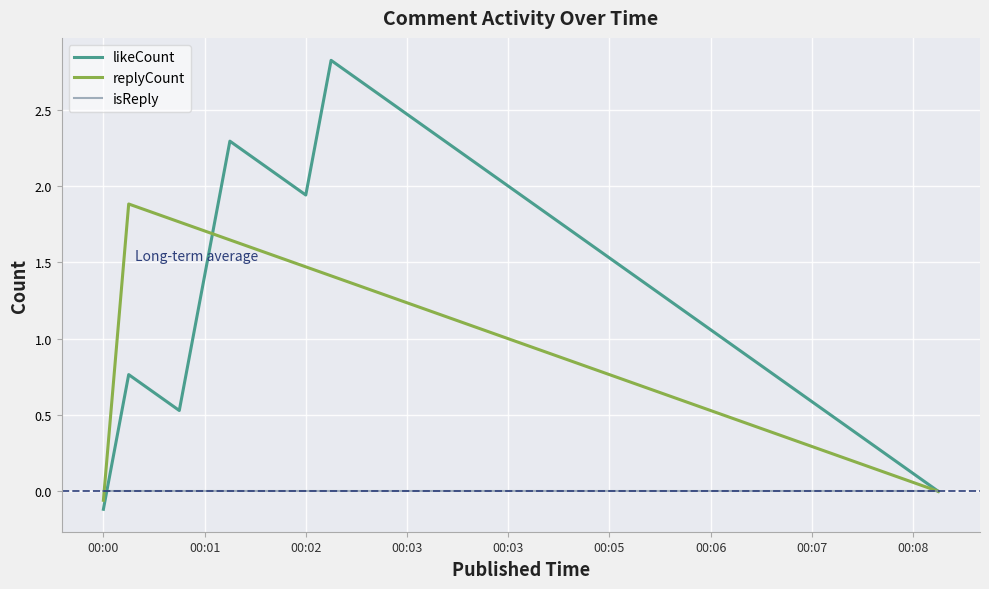

What is the greatest value displayed?

2.8